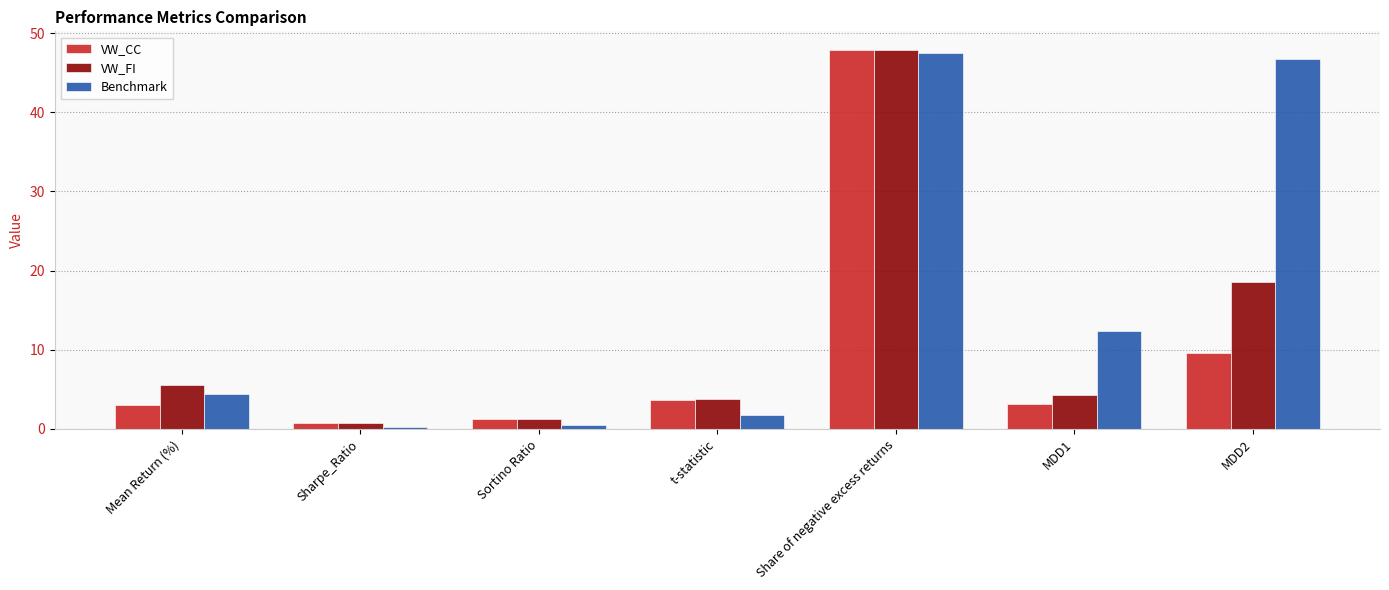

At which label does VW_CC reach its peak?

Share of negative excess returns